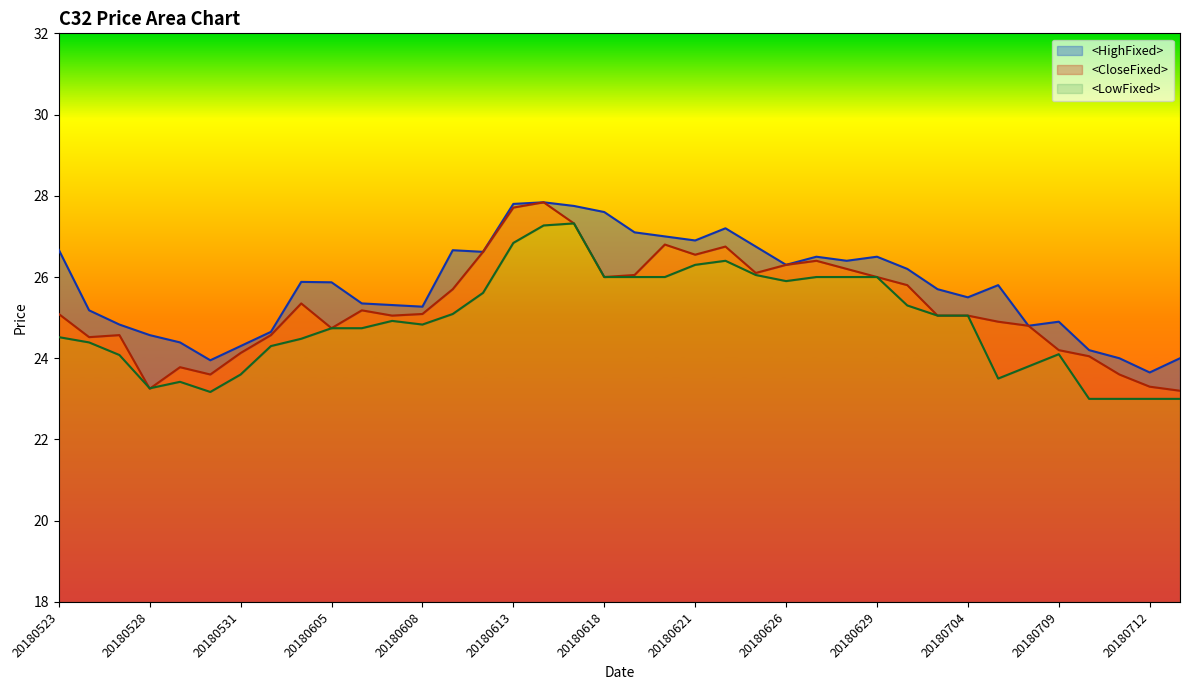

What is the highest value of the <LowFixed> series?

27.3